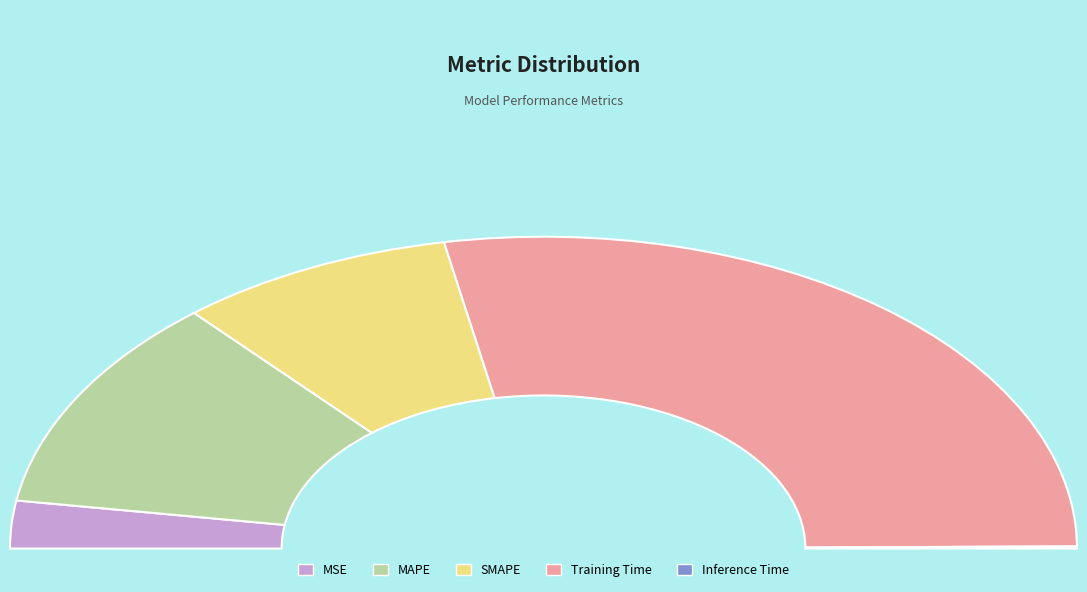

Which slice is the smallest?

Inference Time